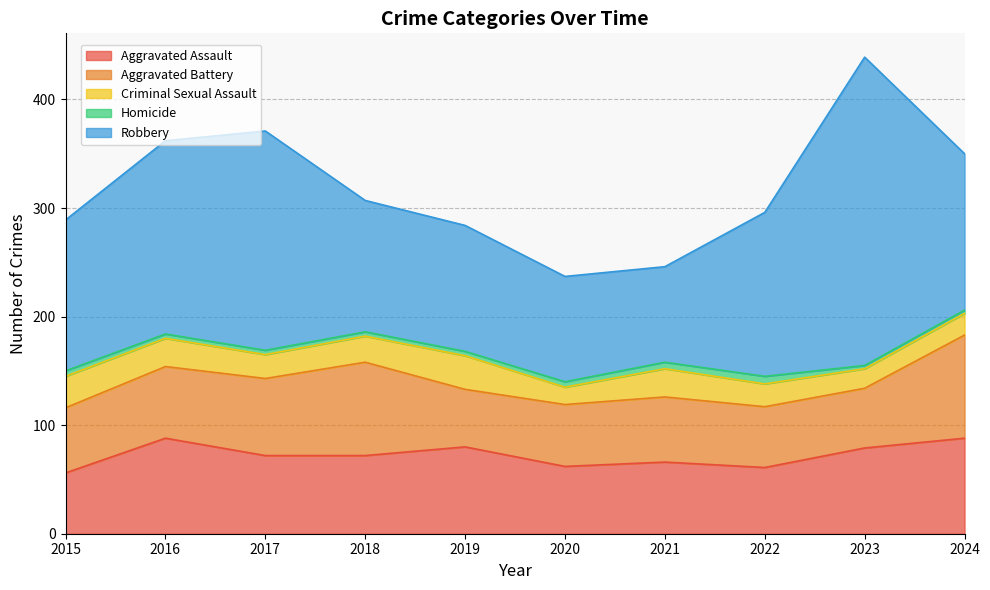

The value of Robbery at 2015 is 139. True or false?

True